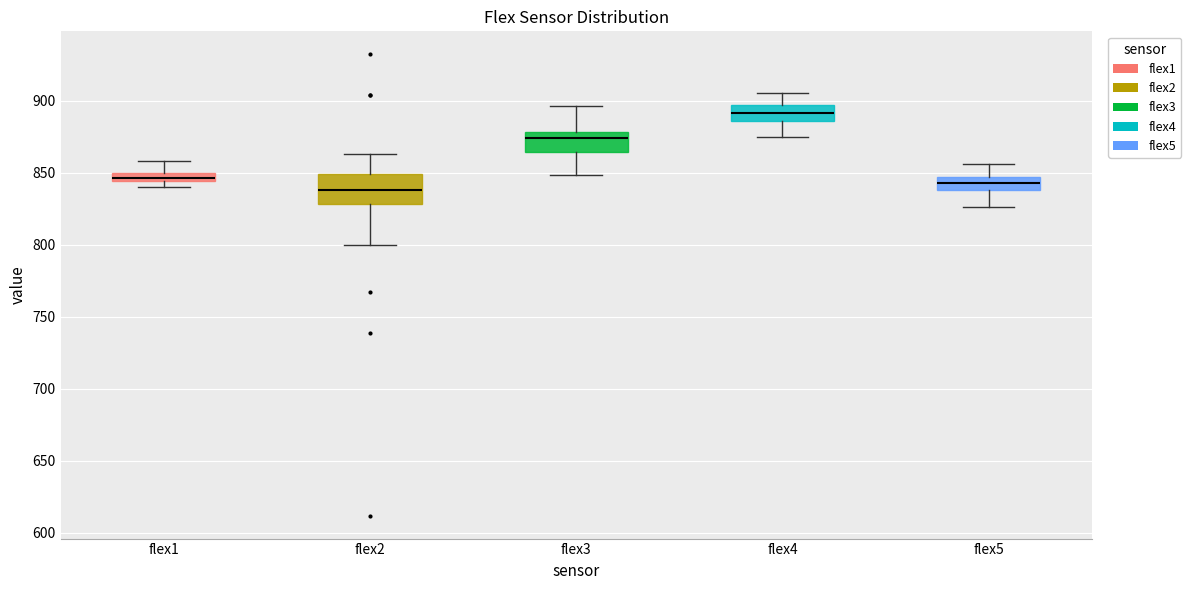

Which box is the tallest, from its lower edge to its upper edge?

flex2